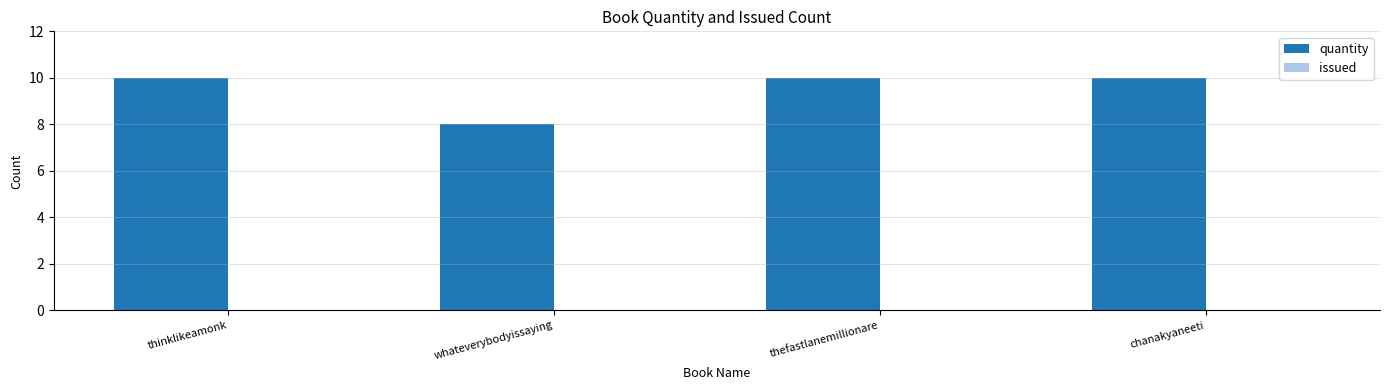

How many bars are there in total?

4